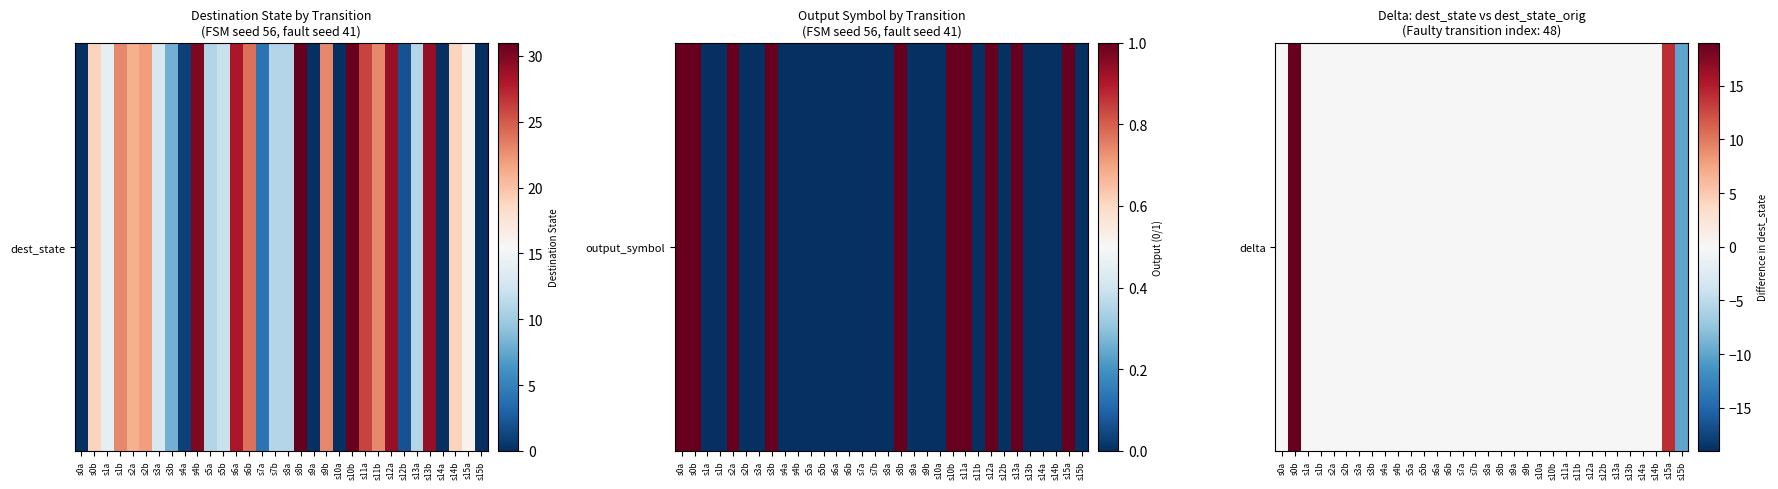

The value at s1a is 11. True or false?

False